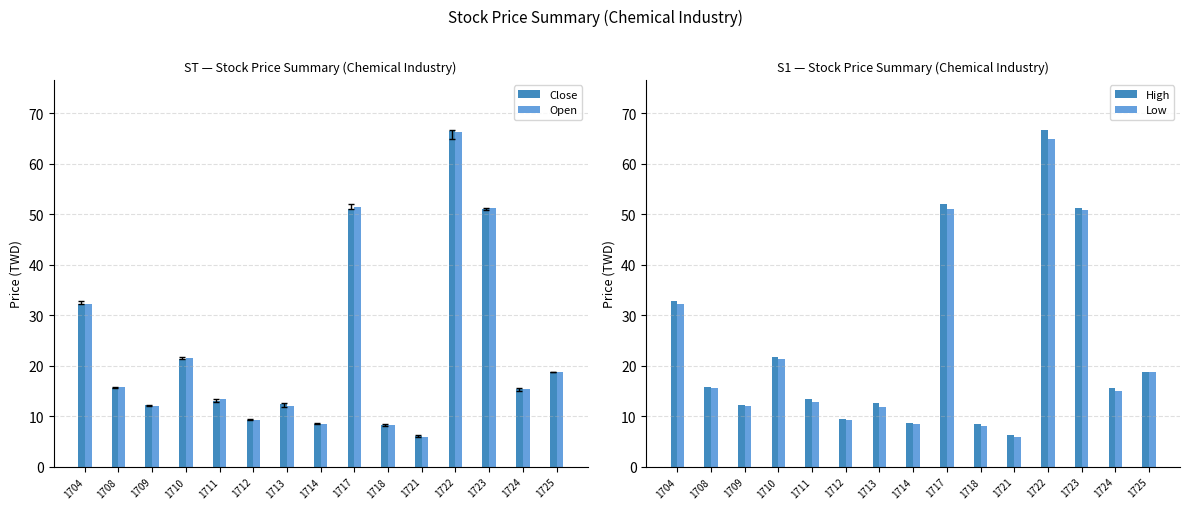

True or false: High has a value of 12.6 at 1713.

True